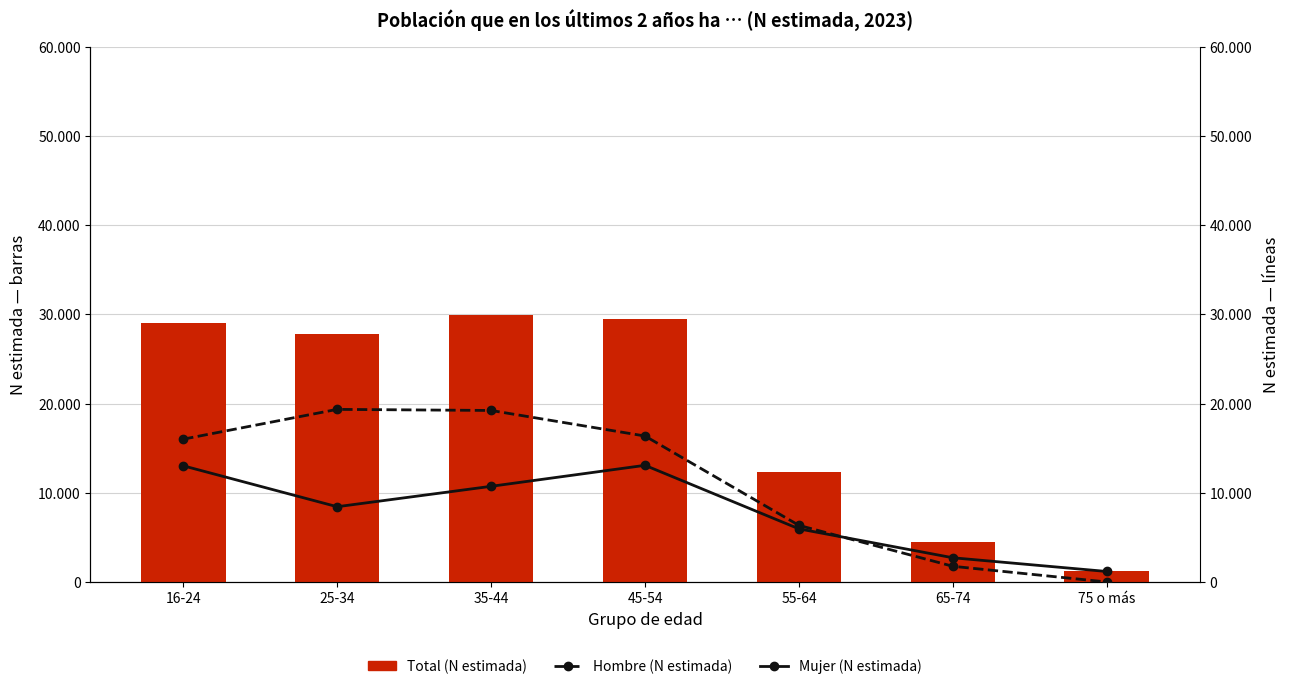

List the series in order of their overall mean, lowest first.

Mujer (N estimada), Hombre (N estimada), Total (N estimada)